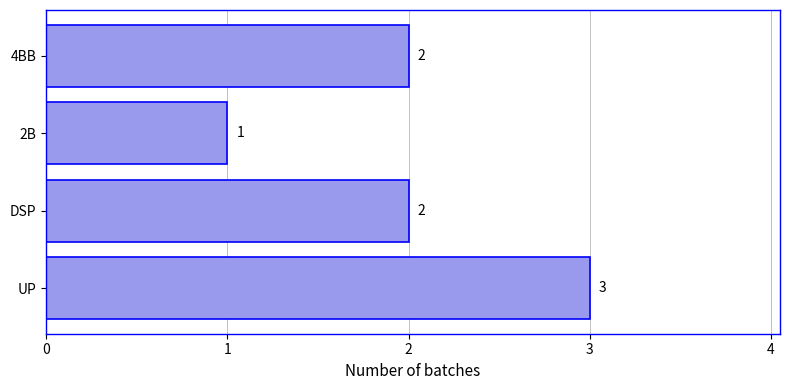

How many bars are there in total?

4